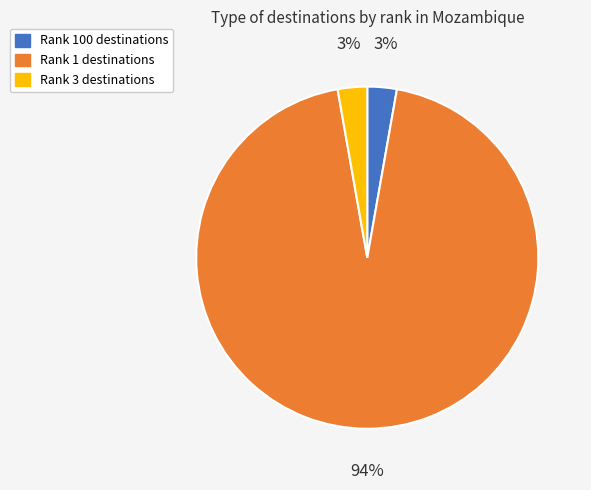

To the nearest percent, what percentage of the pie is Rank 100 destinations?

3%